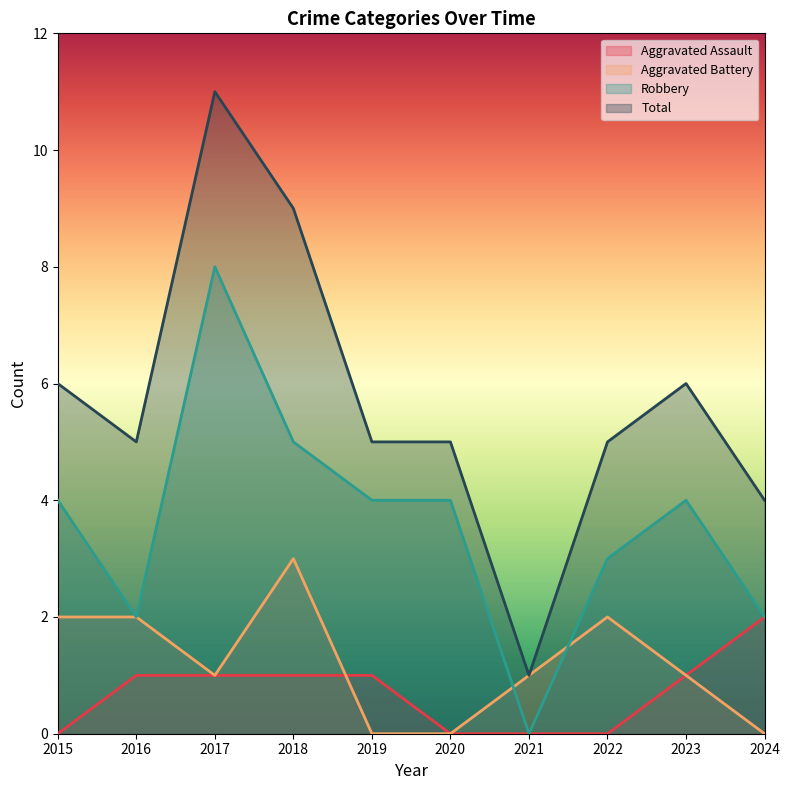

True or false: Aggravated Assault and Aggravated Battery cross at least once.

True